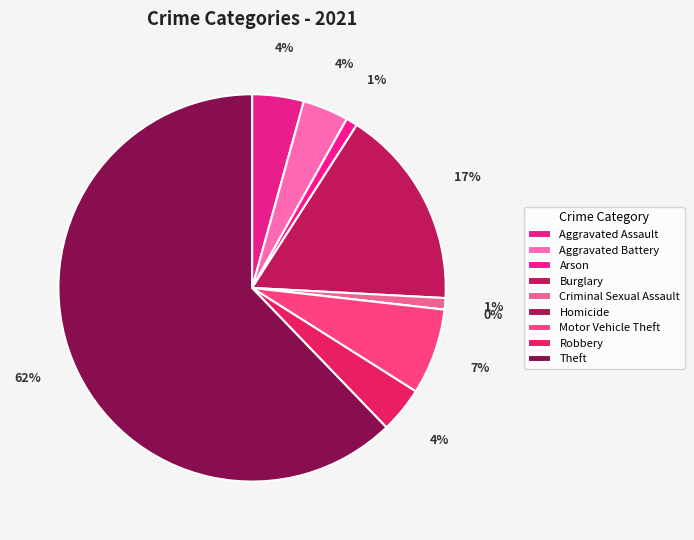

What is the ratio of the value at Aggravated Battery to the value at Criminal Sexual Assault?

4.0